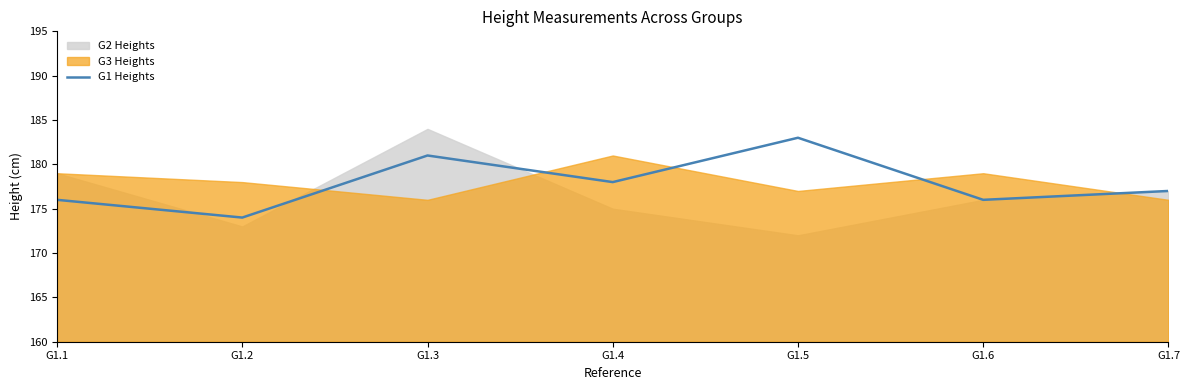

What is the value of the 5th point from the left?

183